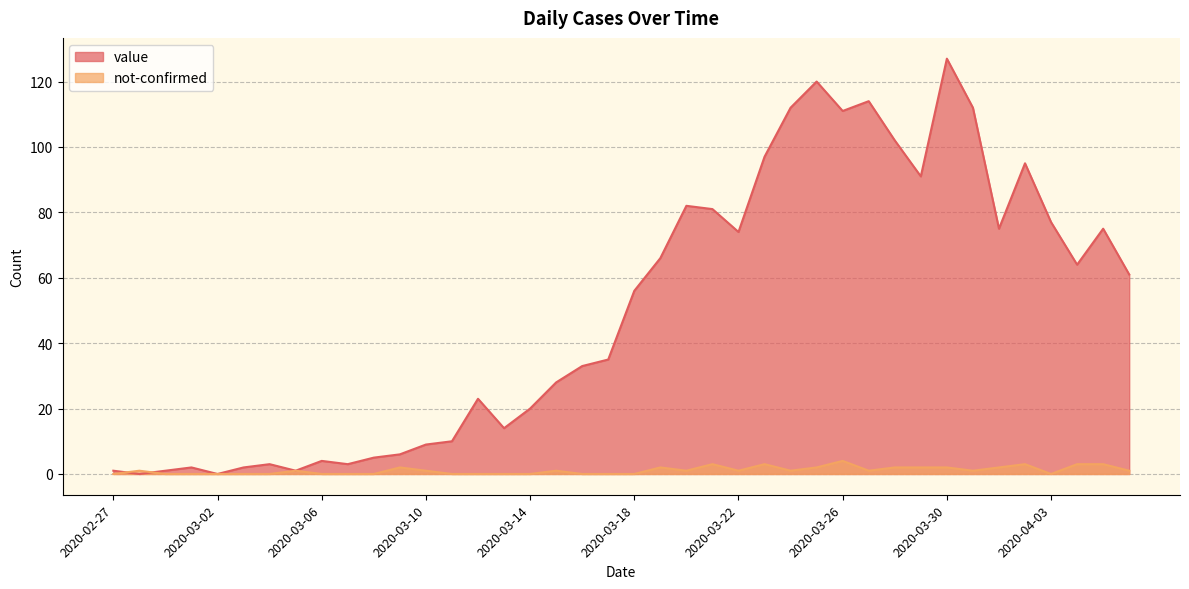

Which series has the largest total across all categories?

value